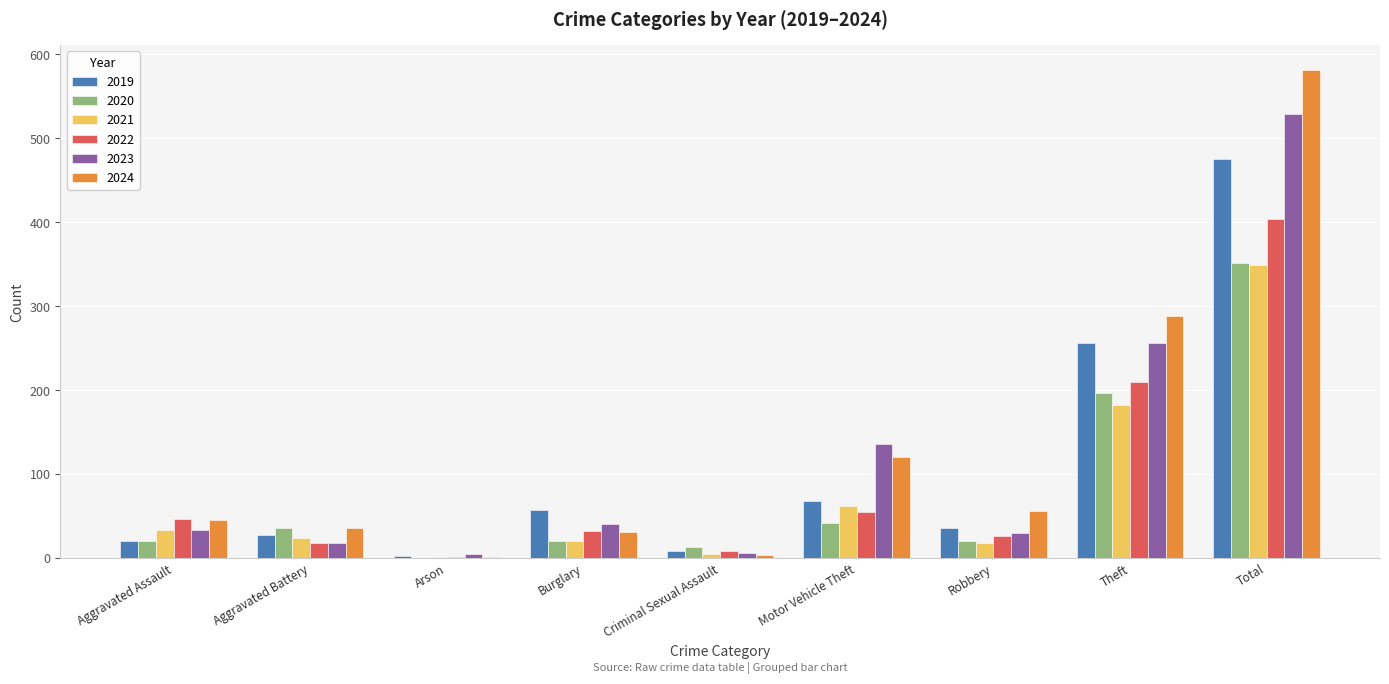

At which label does 2021 first exceed 24?

Aggravated Assault